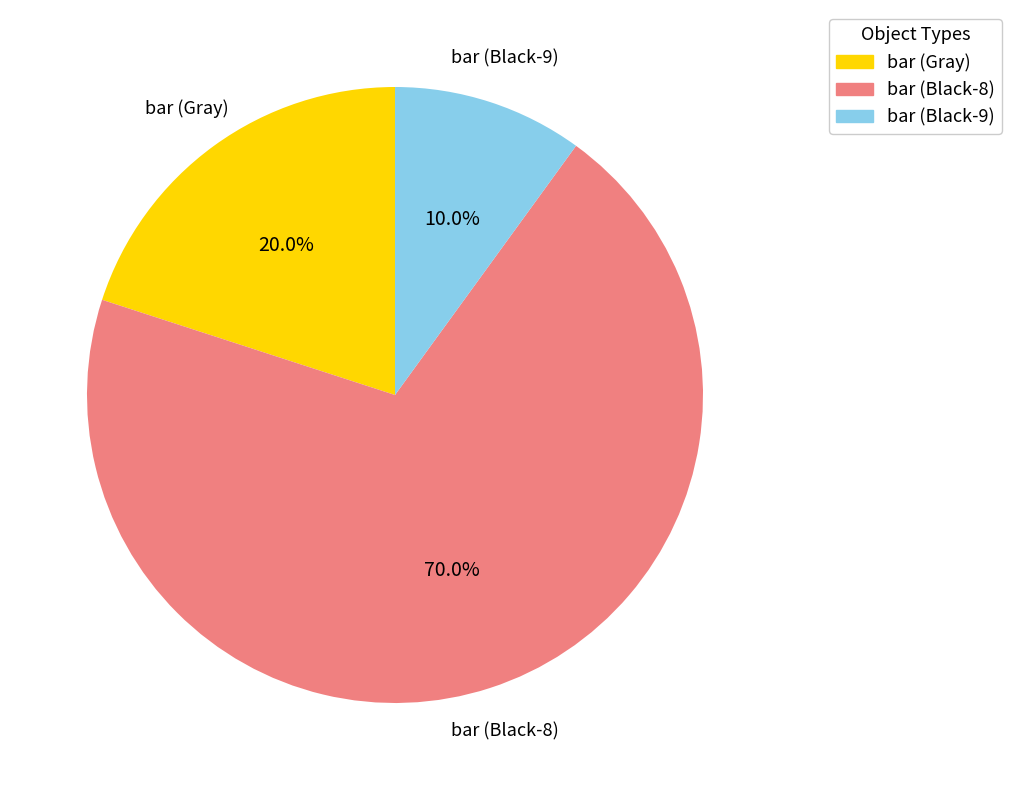

Approximately how many times larger is the value at bar (Gray) compared to bar (Black-8)?

0.3